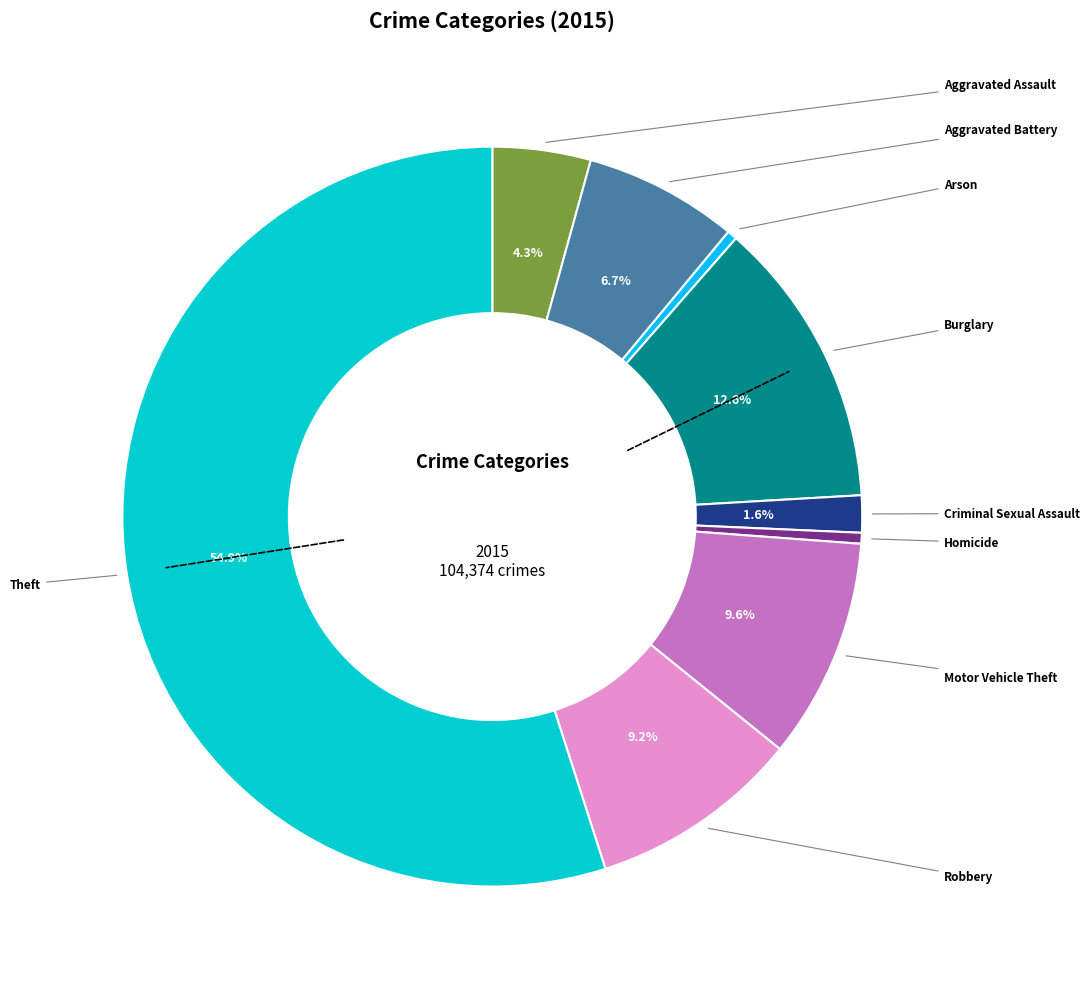

How many slices are in this pie chart?

9